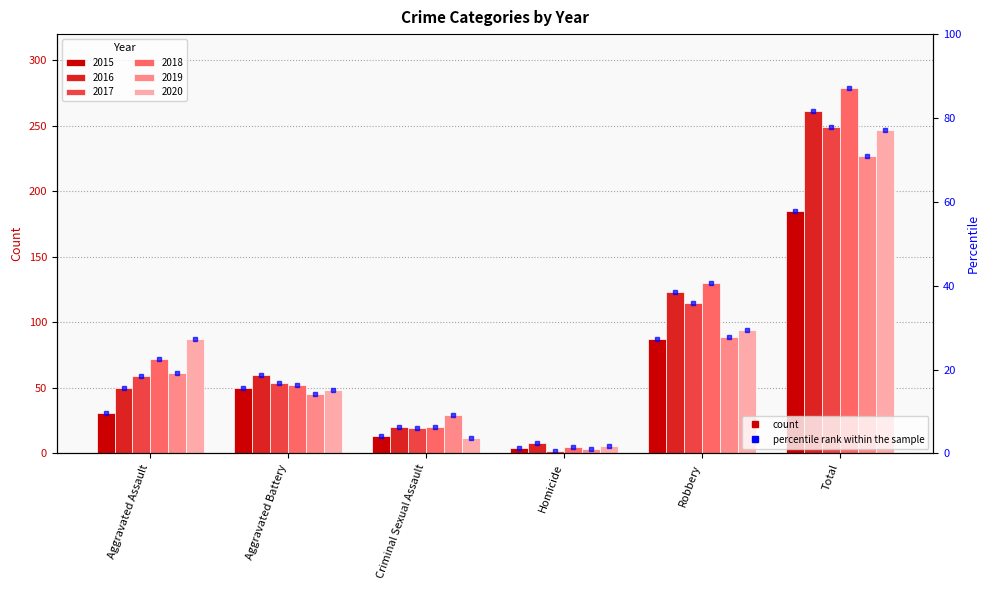

What is the total value across all series at Aggravated Assault?

360